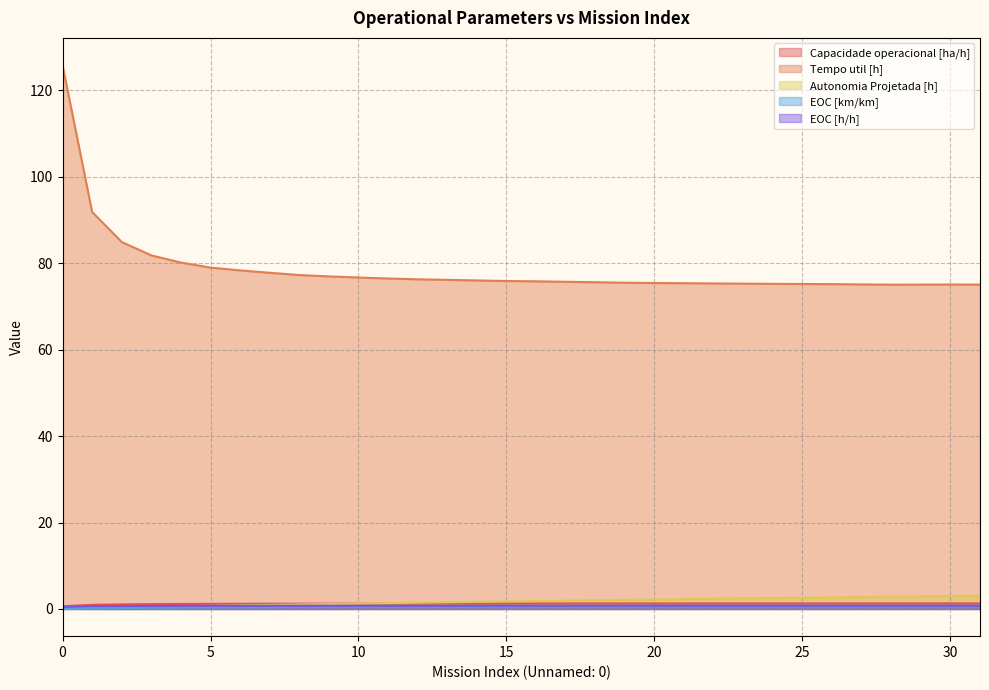

Which series has the largest range (max minus min)?

Tempo util [h]